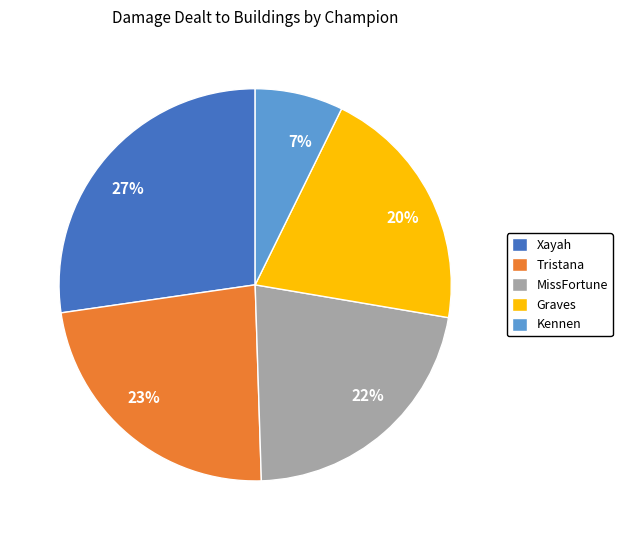

What is the largest slice in the pie chart?

Xayah